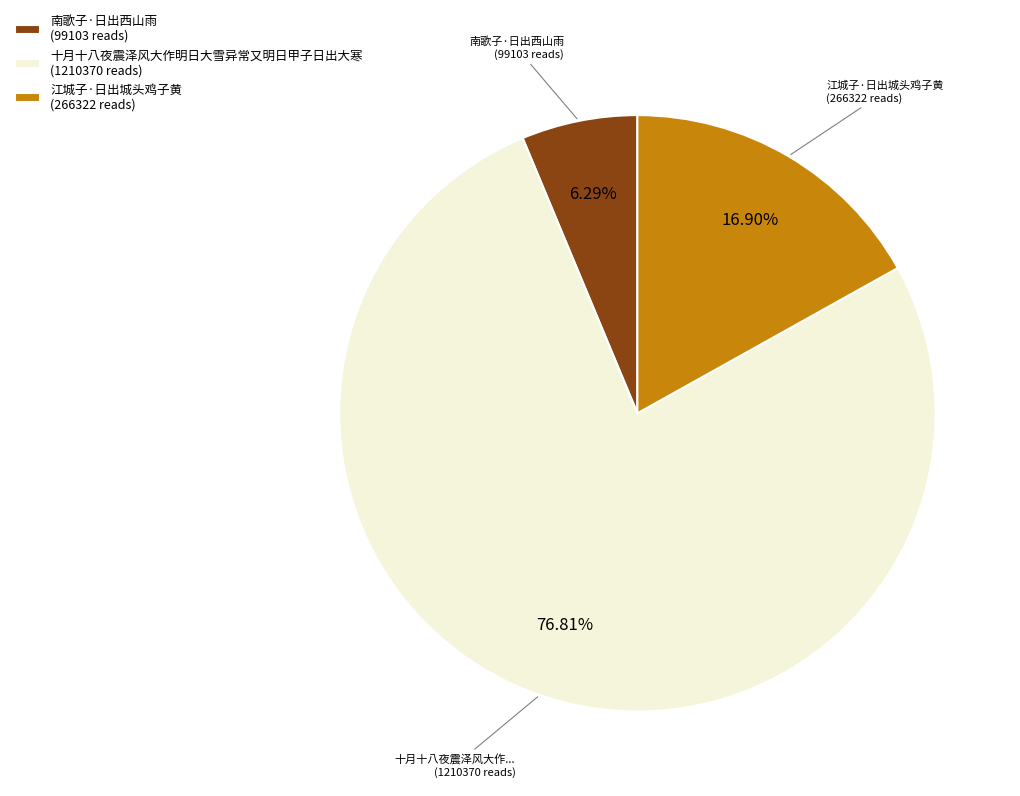

True or false: 十月十八夜震泽风大作明日大雪异常又明日甲子日出大寒 accounts for 87% of the total.

False